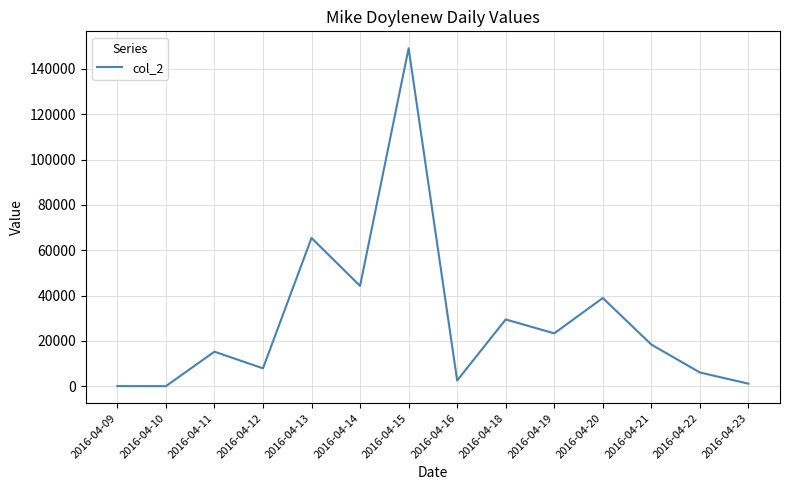

What is the sum of all values?

402107